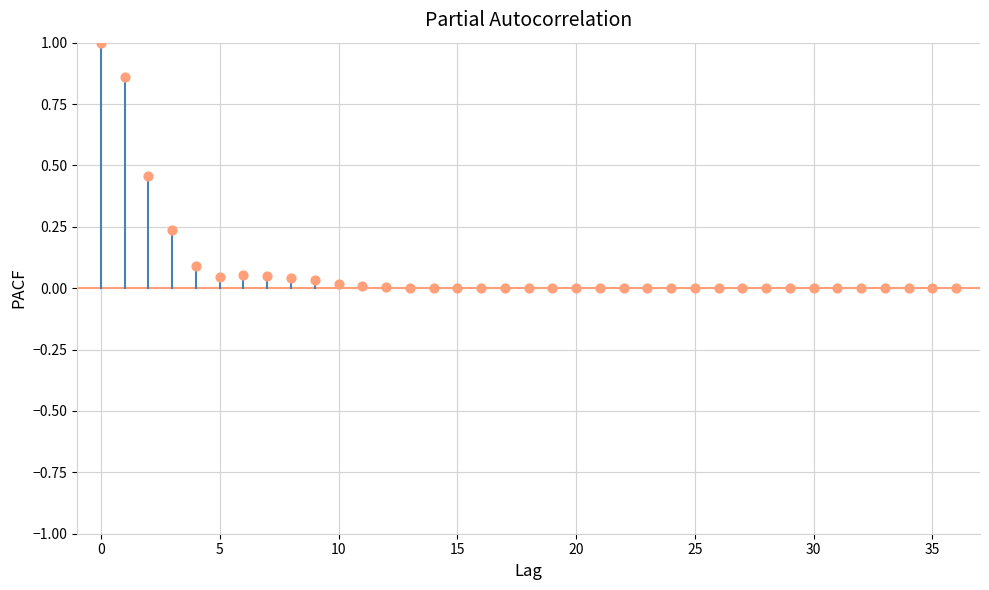

What is the range of Y values (max minus min)?

1.0